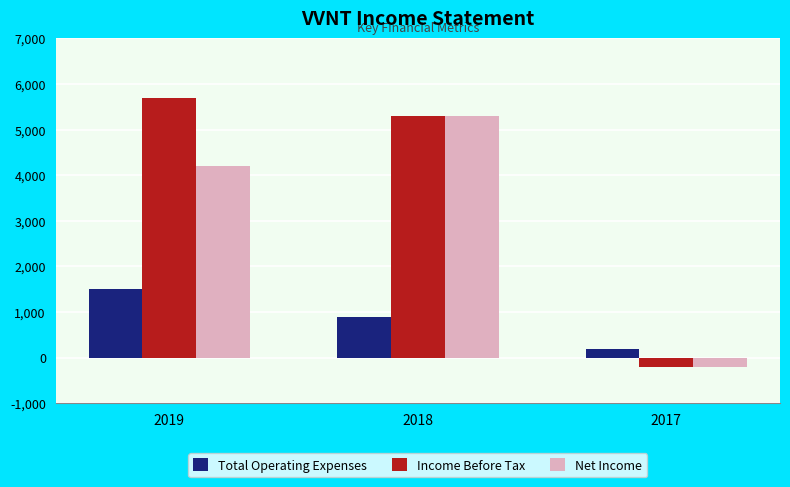

What is the difference between the second highest and minimum values in the Net Income series?

4400